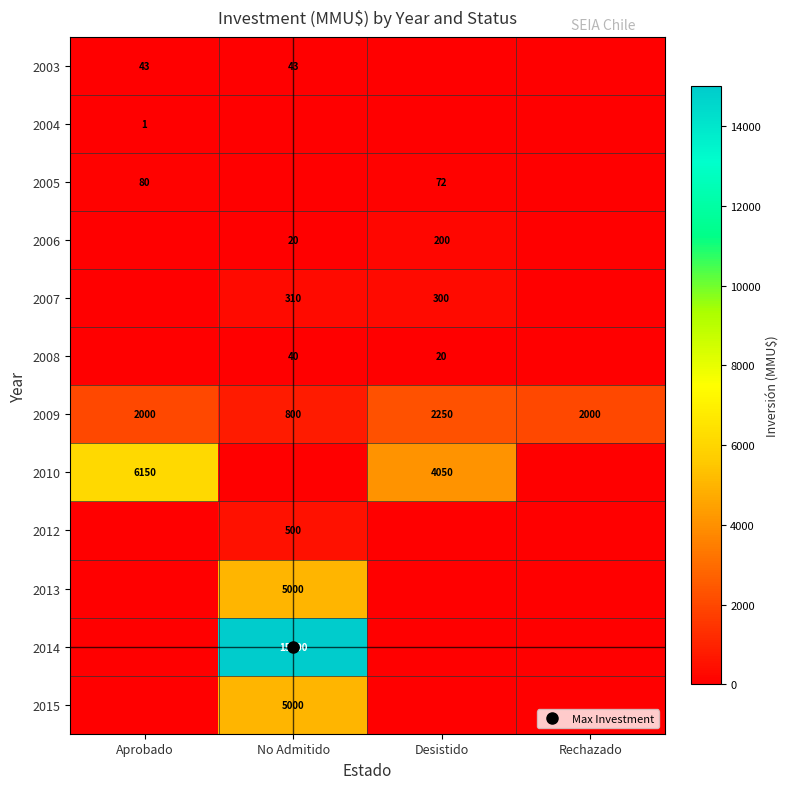

What is the total value across all series at Aprobado?

8274